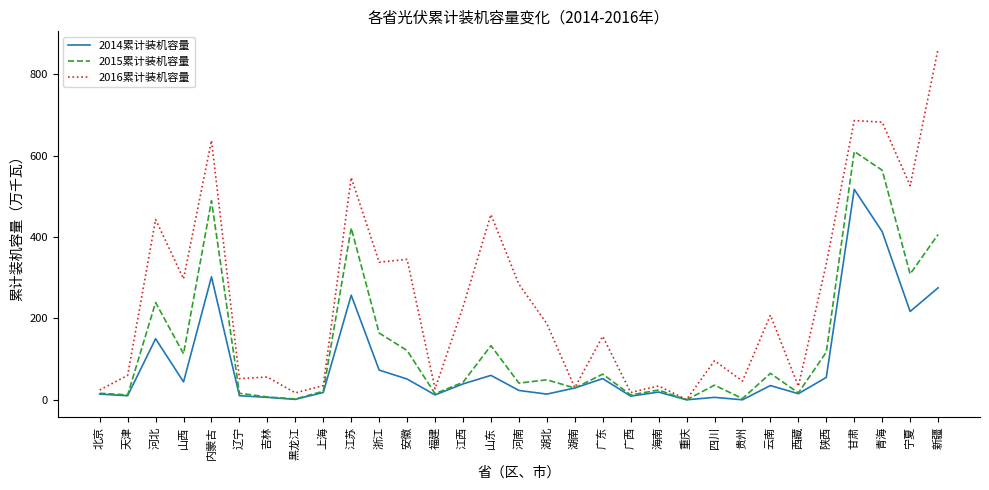

Rank the series by their maximum value, from lowest to highest.

2014累计装机容量, 2015累计装机容量, 2016累计装机容量